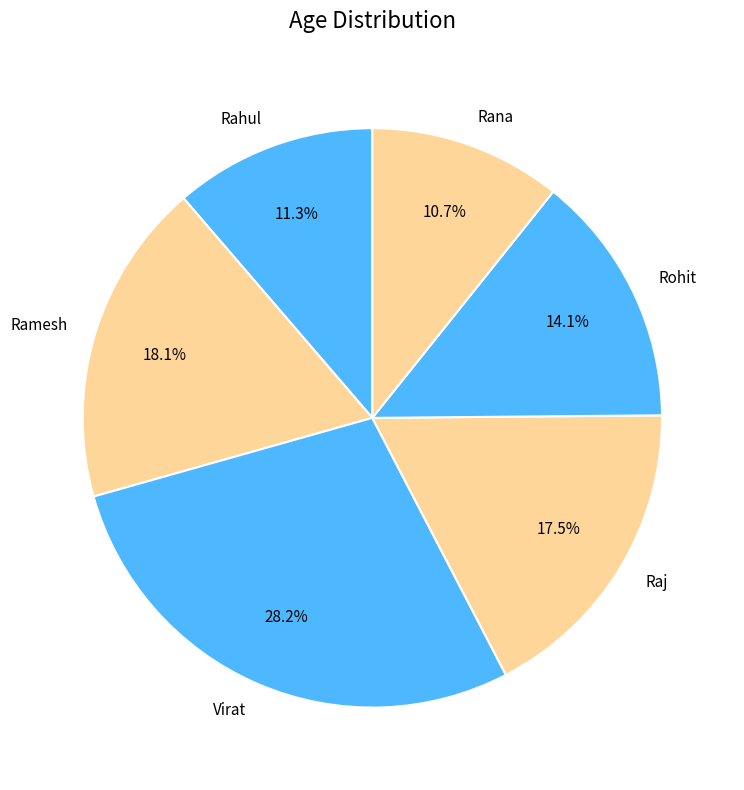

Which category has the smallest portion of the pie?

Rana